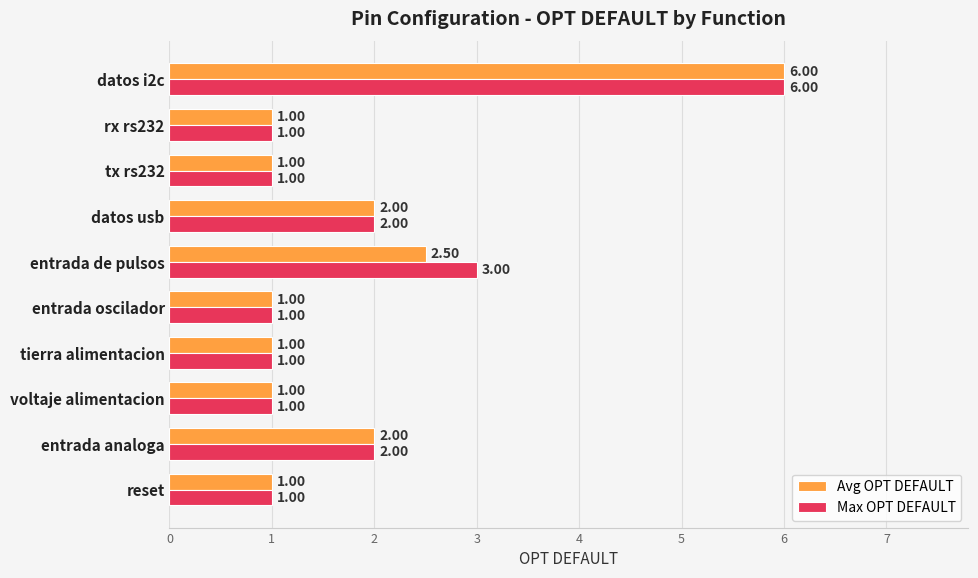

At which label is Avg OPT DEFAULT closest to 3?

entrada de pulsos